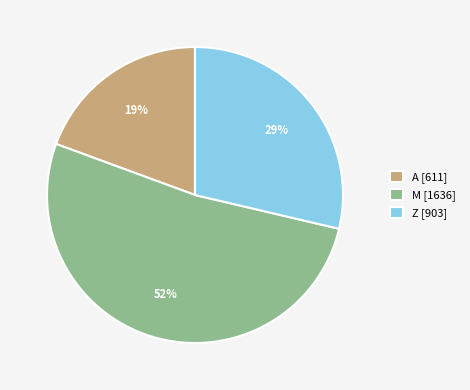

Is the sum of Z [903] and M [1636] greater than half?

Yes